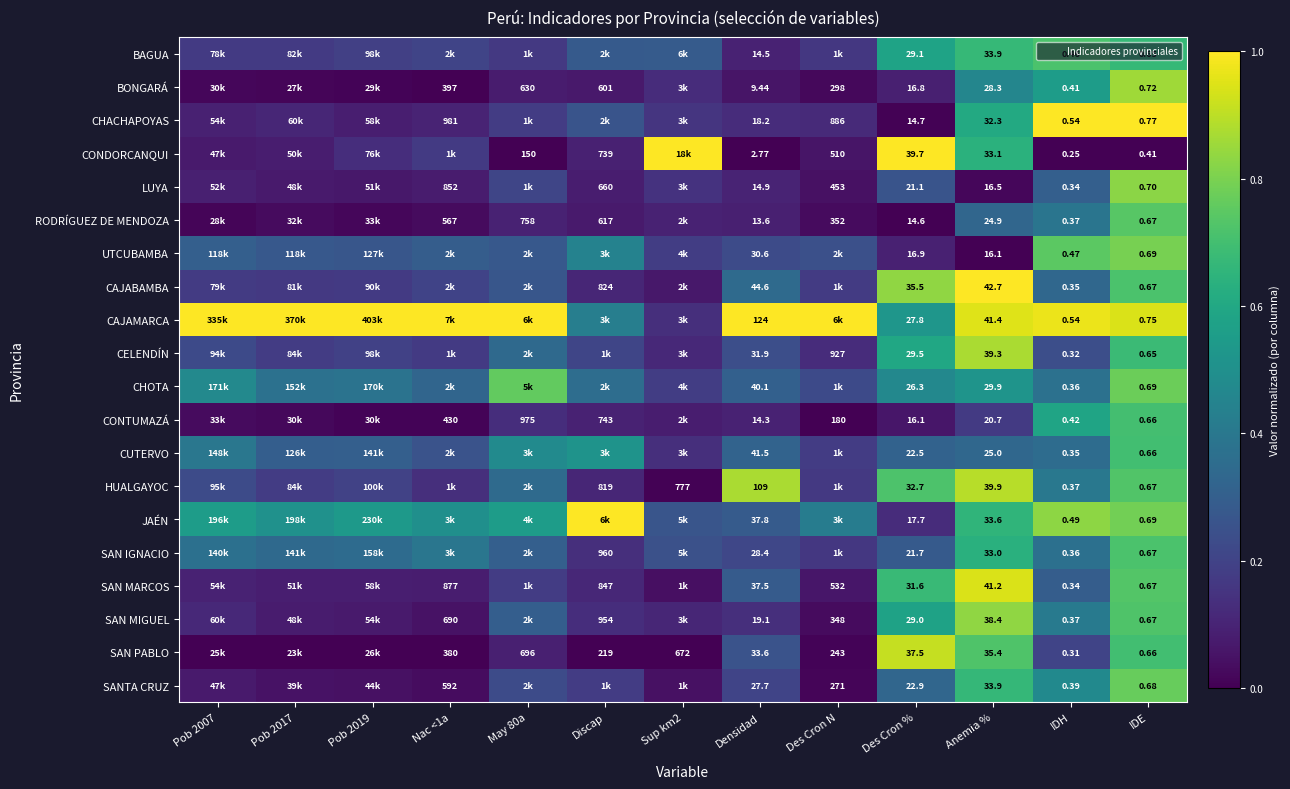

At which label is CONTUMAZÁ closest to 0?

Des Cron N